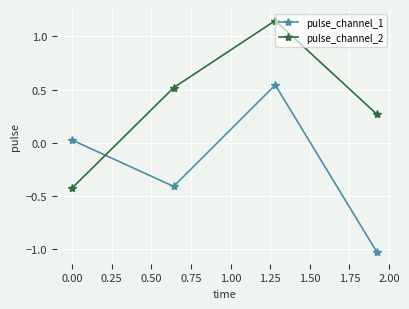

True or false: pulse_channel_1 has more than 0 interior local peaks.

True